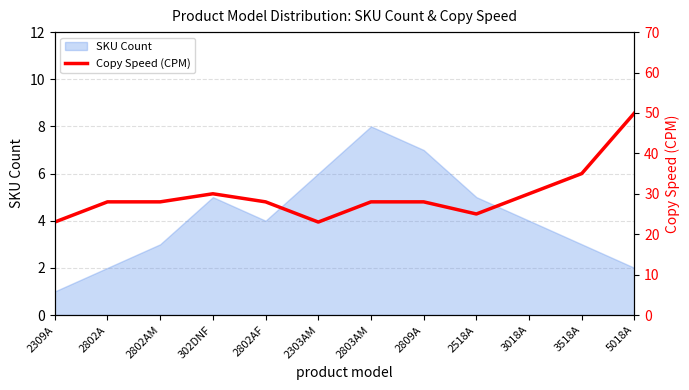

Is it true that the value at 2303AM is 23?

True